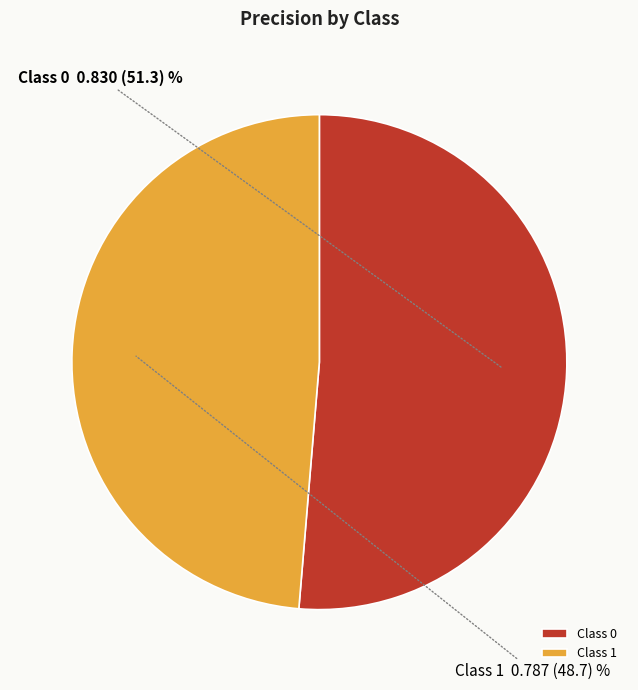

Is it true that Class 0 is 51% of the pie?

True